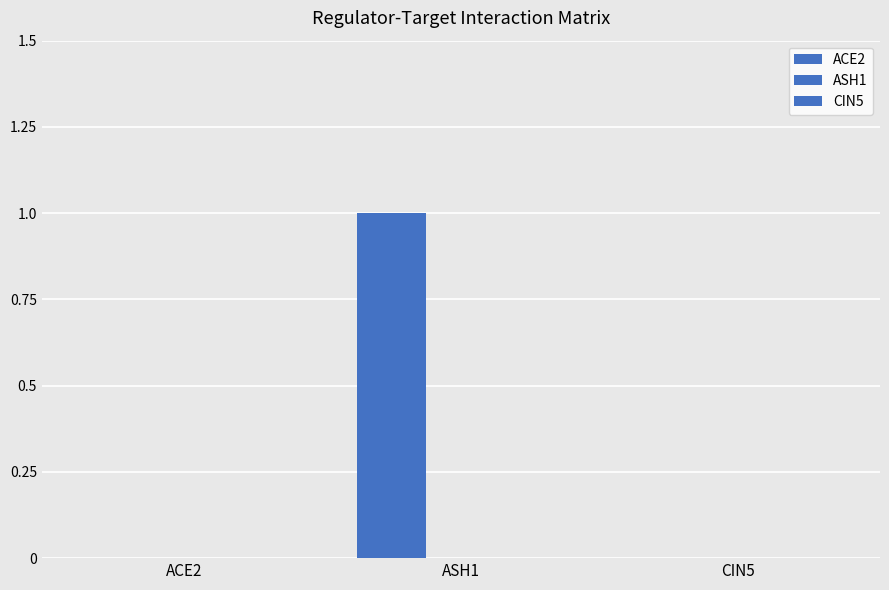

Are the bars horizontal?

No